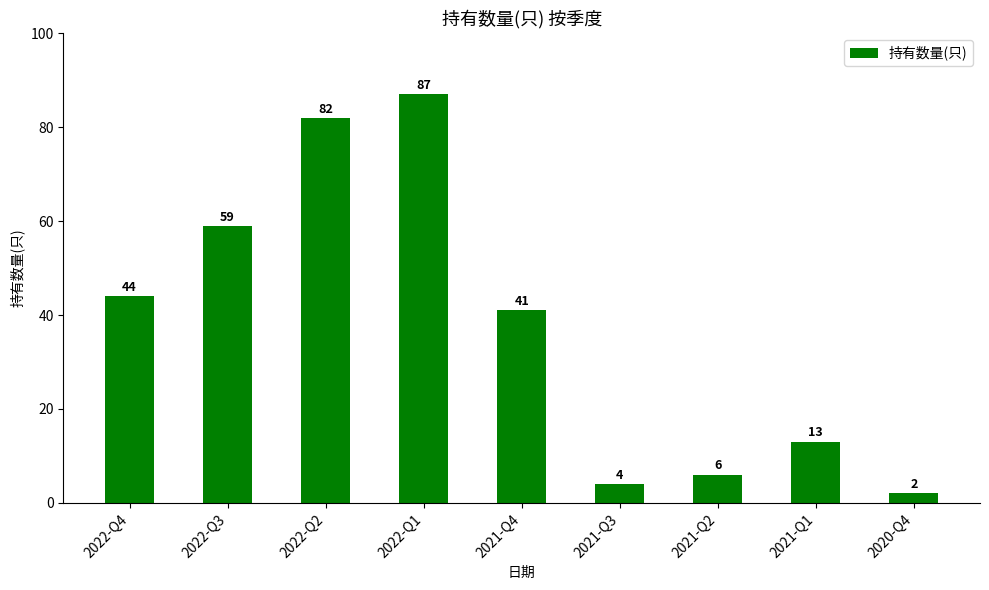

Which label corresponds to the largest value in the chart?

2022-Q1